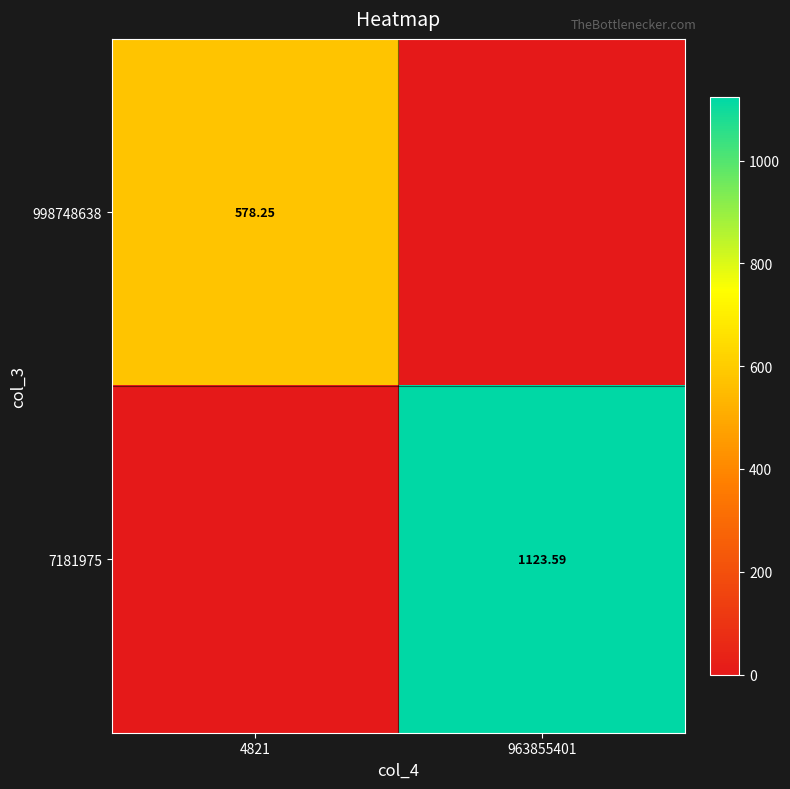

What is the difference between the 998748638 values at 963855401 and 4821?

578.3